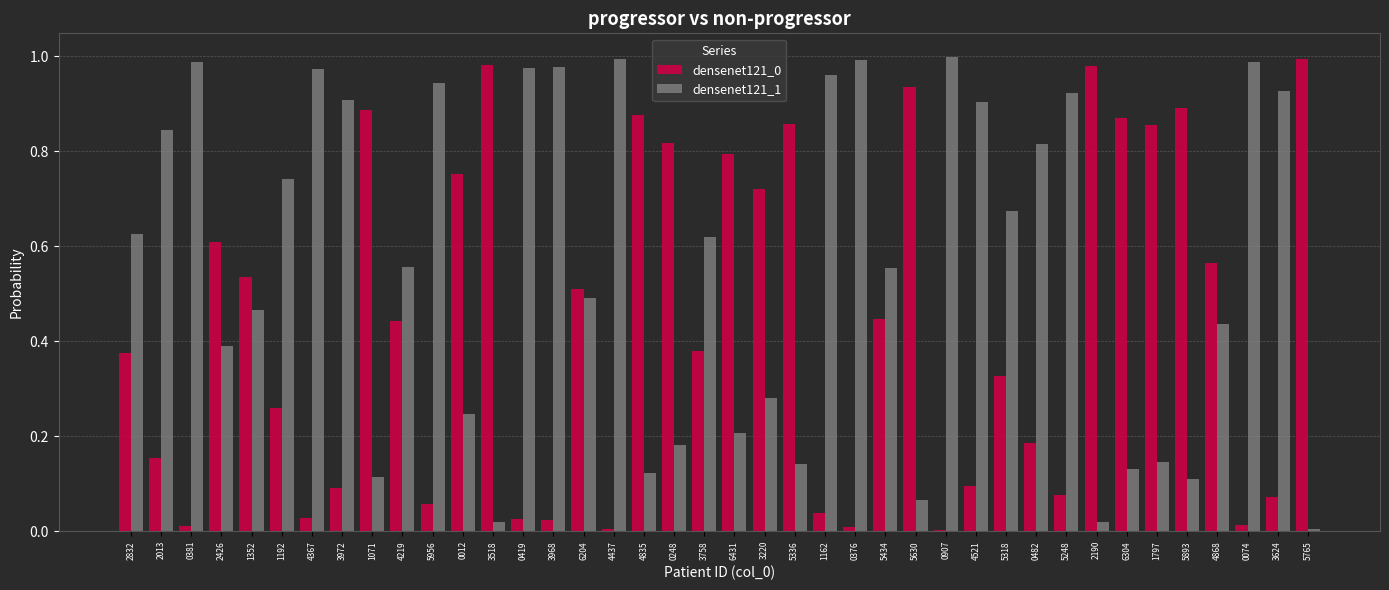

Is it true that densenet121_1 equals 1.0 at 4437?

True